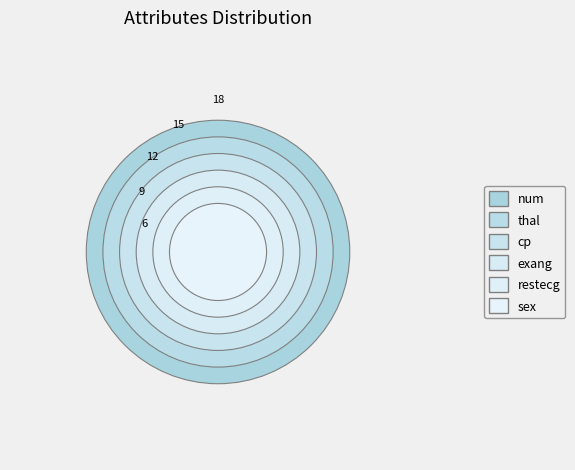

Count the number of slices in the pie.

6